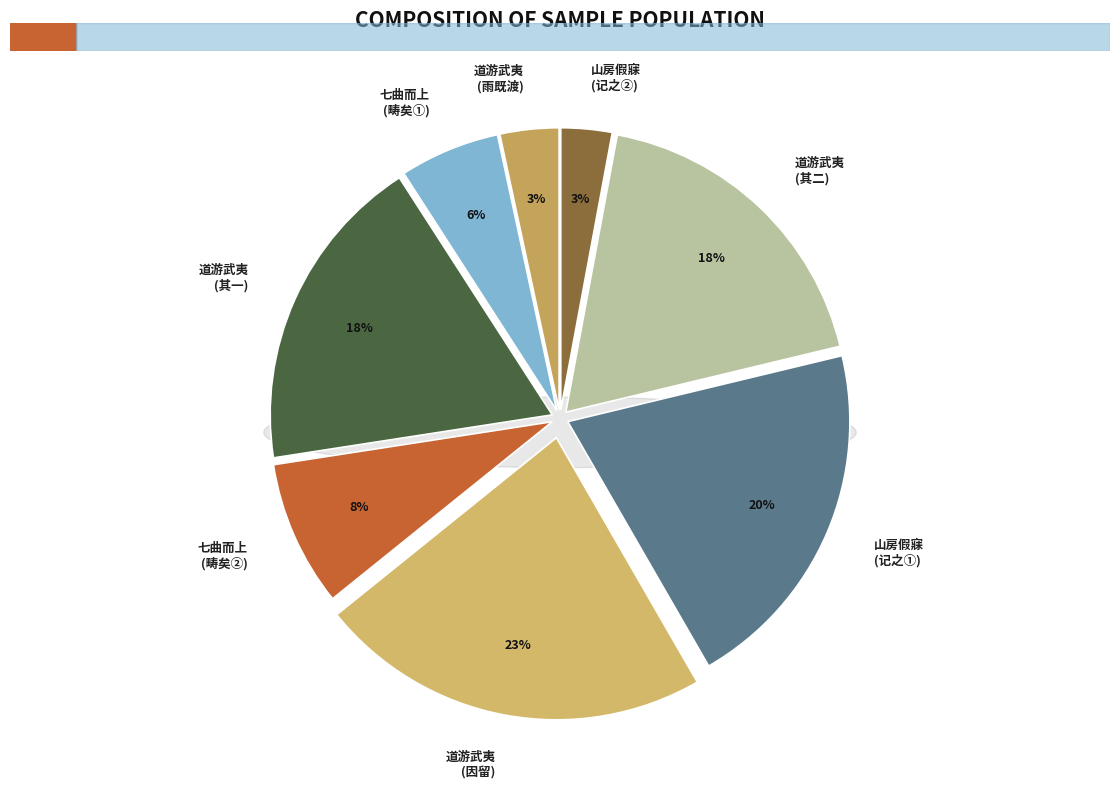

What percentage is the 道游武夷遇雨既渡复回明日竟游九曲而行因留 slice, to the nearest percent?

23%